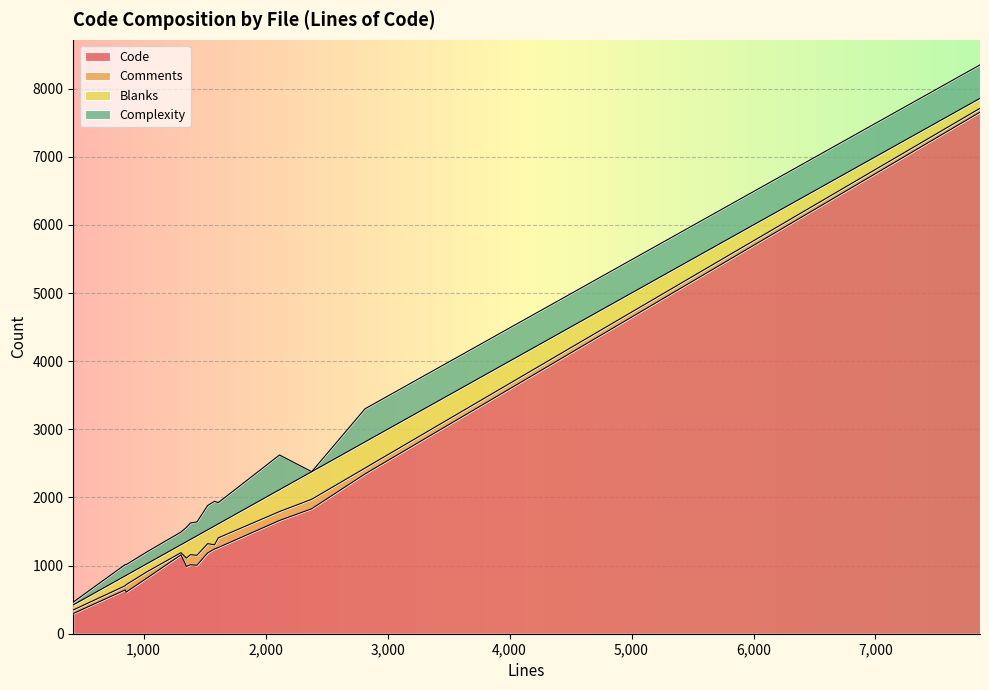

What is the lowest value of the Code series?

296